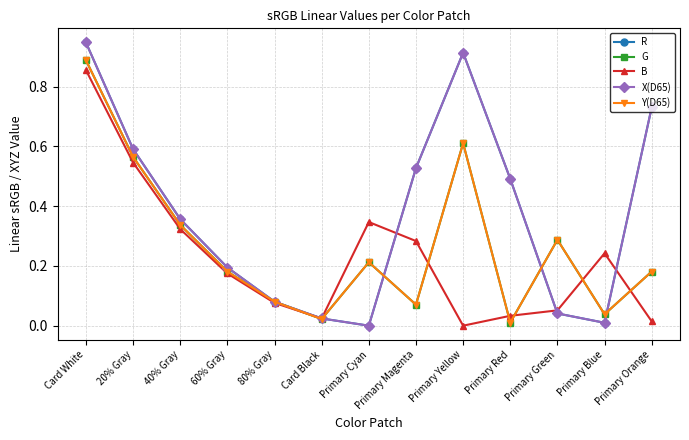

Which has a higher value, 60% Gray or Primary Red?

Primary Red